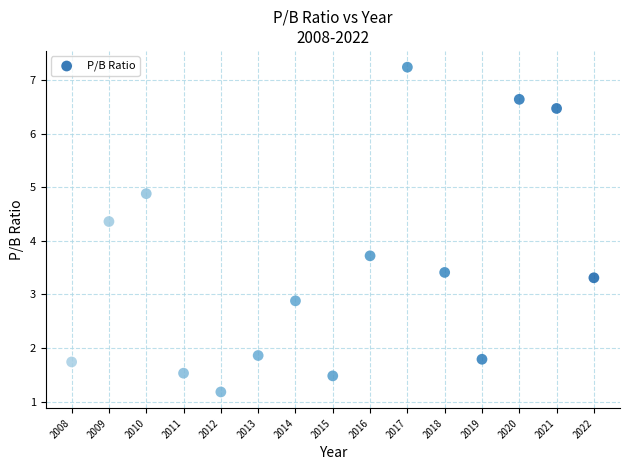

What is the range of Y values (max minus min)?

6.1